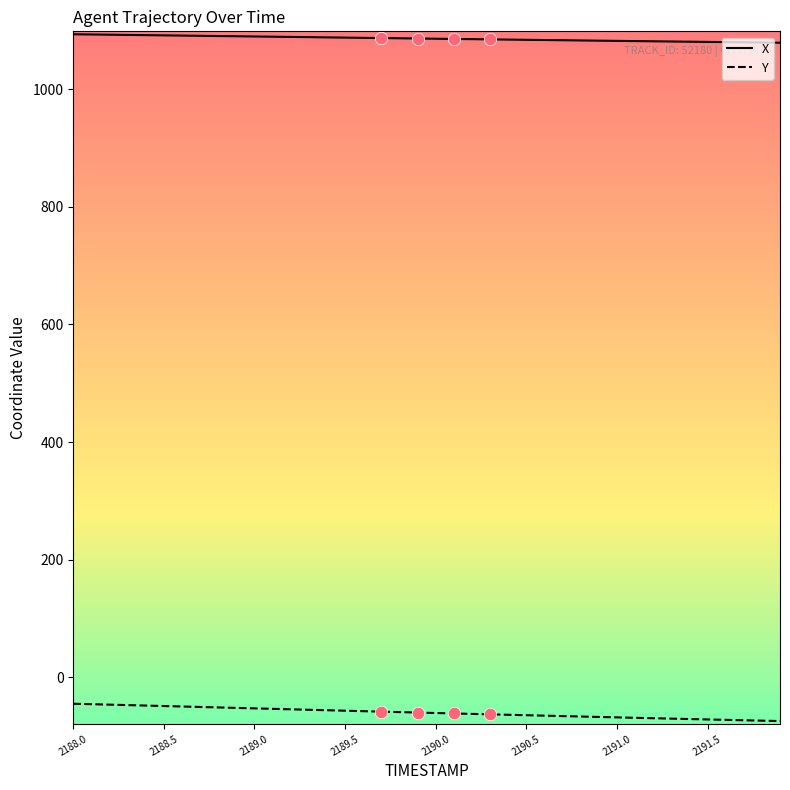

Which series has the largest total across all categories?

X